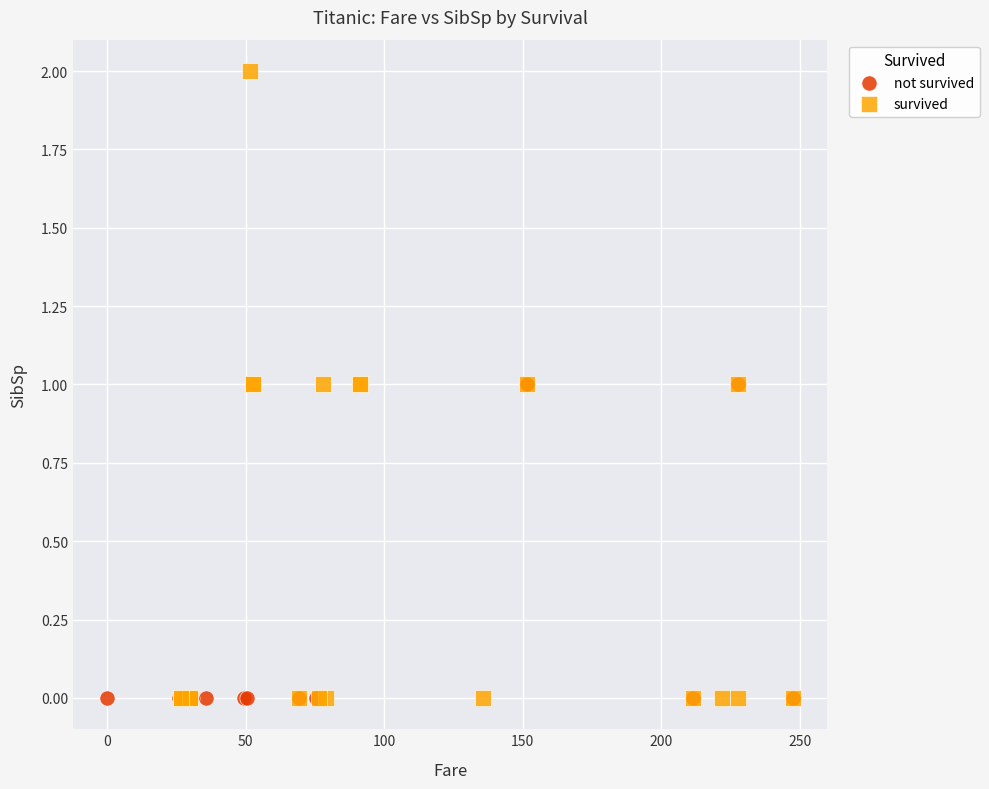

Which series has the widest spread of Y values?

survived